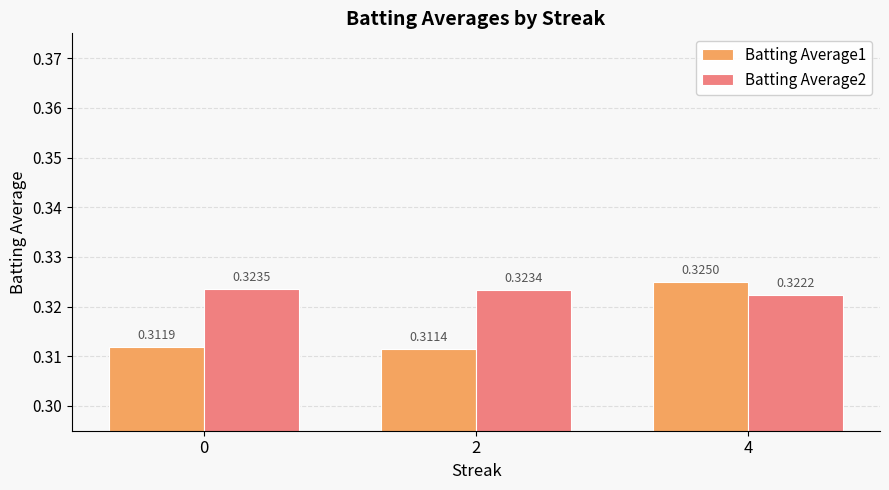

Does the chart contain any negative values?

No